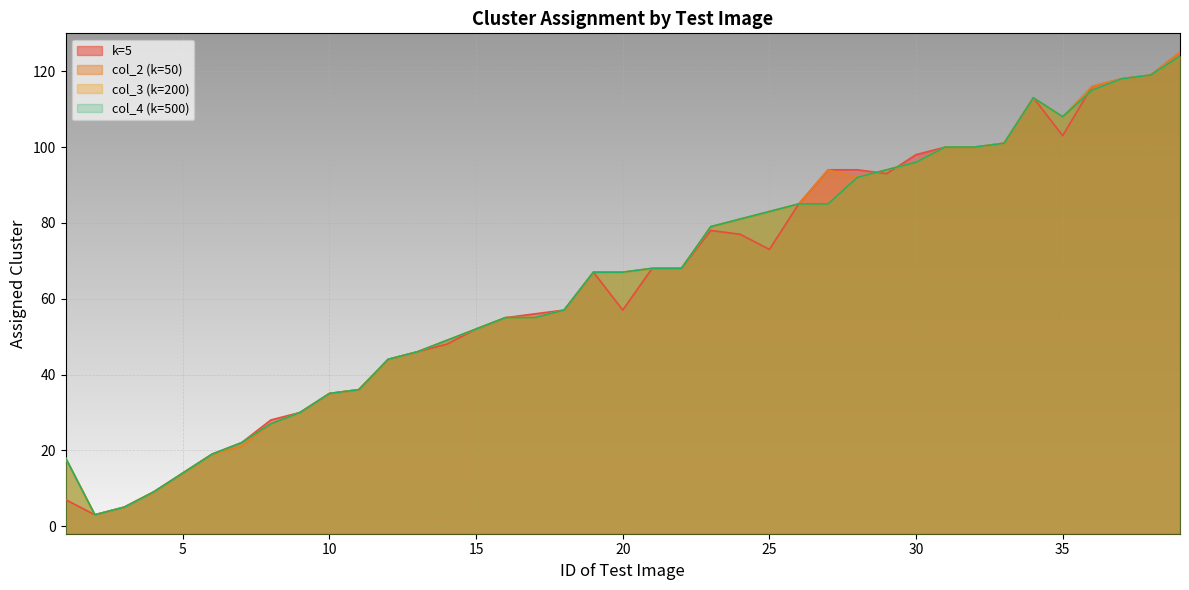

What is the sum of all col_2 (k=50) values?

2549